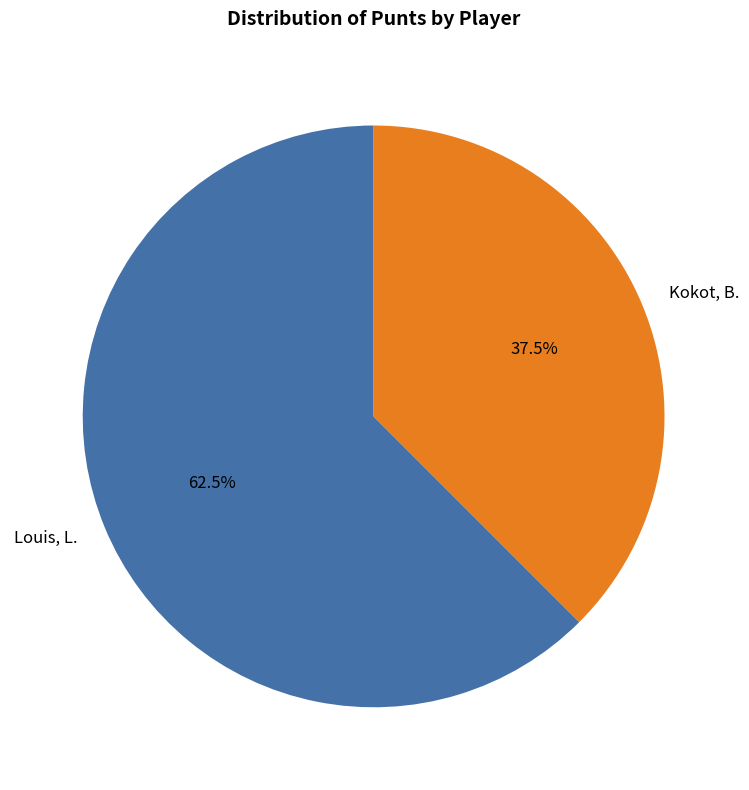

Does Kokot, B. account for over 50% of the chart?

No